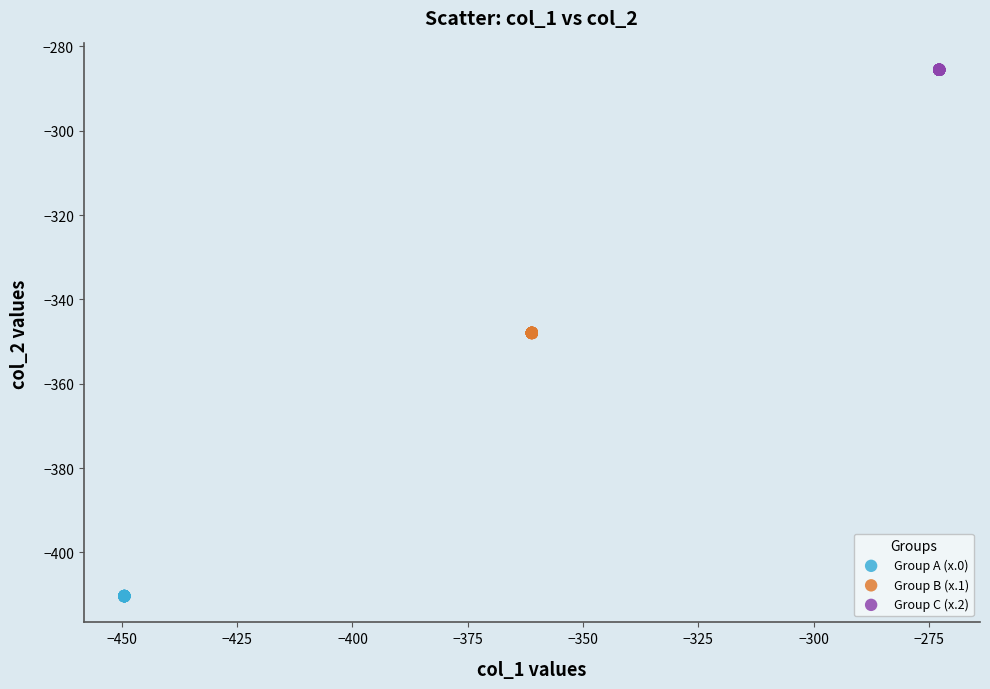

Which series contains the highest Y value?

Group C (x.2)